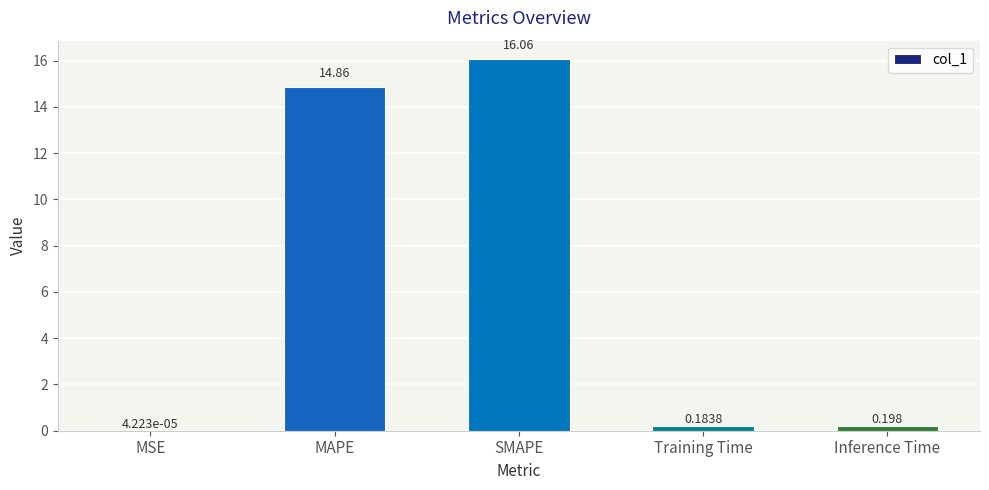

Which has a higher value, MSE or MAPE?

MAPE